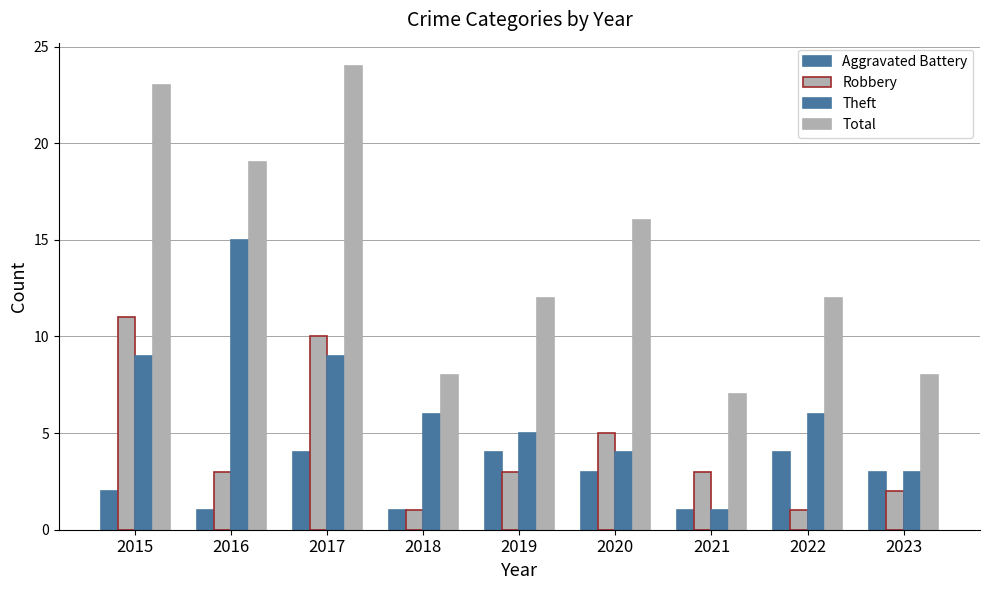

Are the bars horizontal?

No